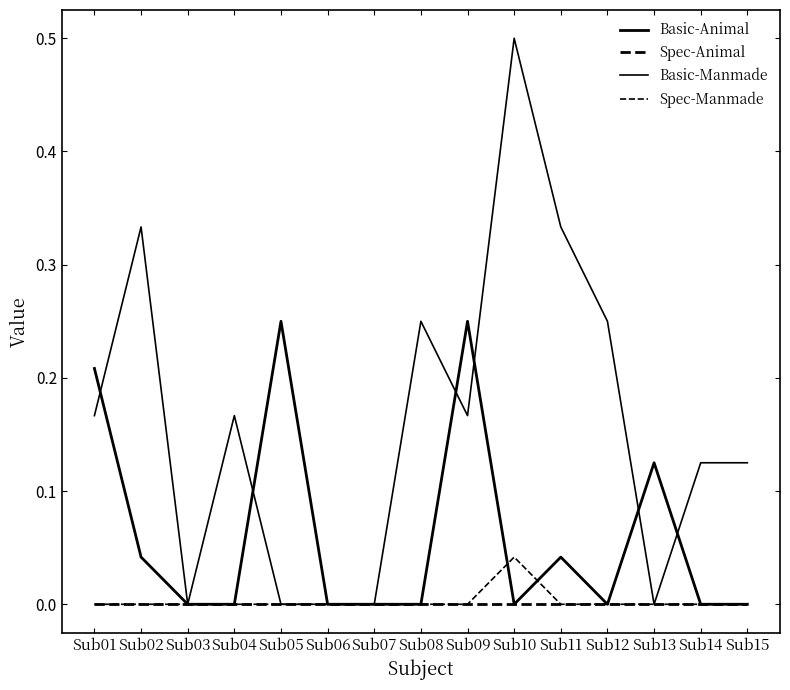

How many lines are shown in the chart?

4